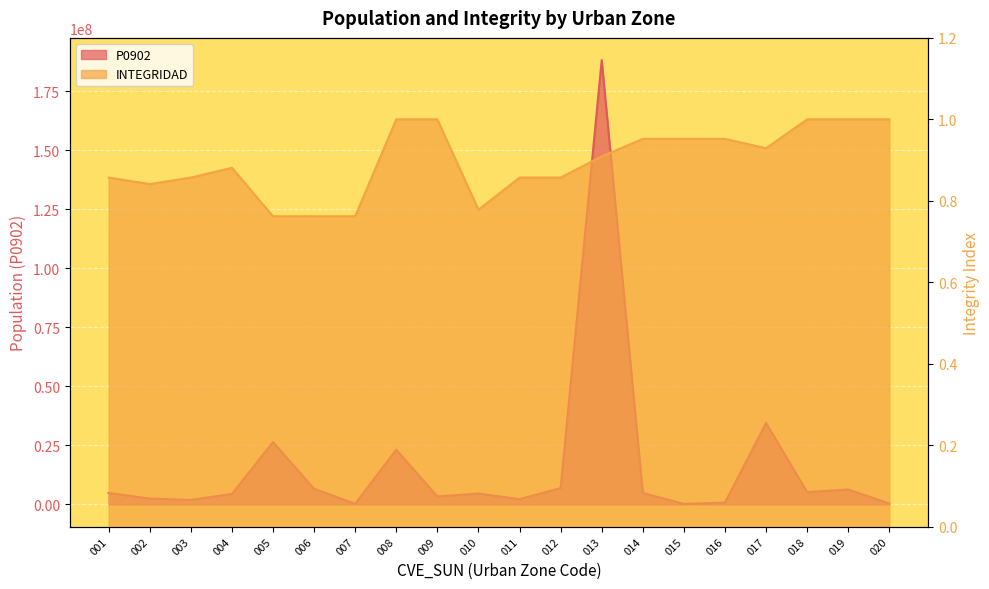

True or false: P0902 has more than 2 points higher than both neighbors.

True